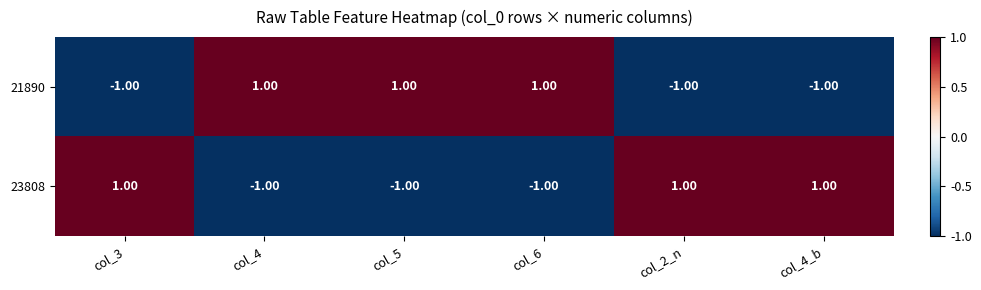

Rank the series at col_5 from lowest to highest value.

23808, 21890